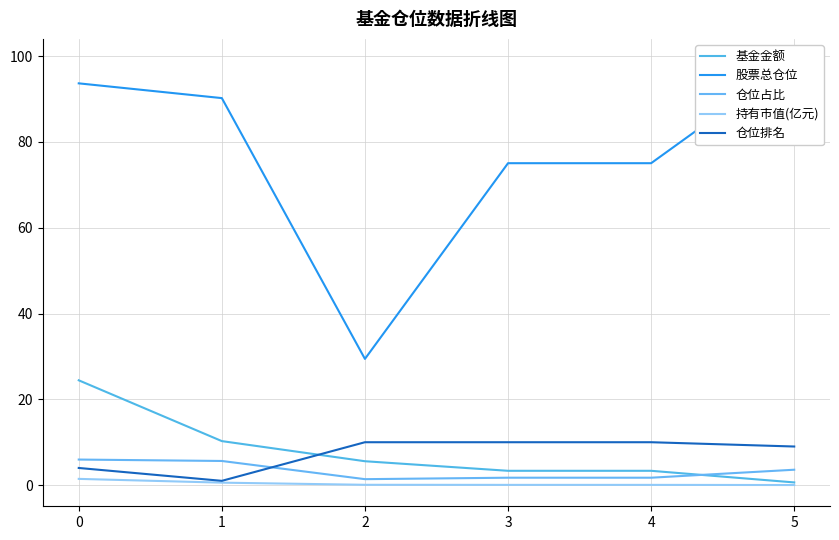

Which label corresponds to the smallest value in the chart?

5